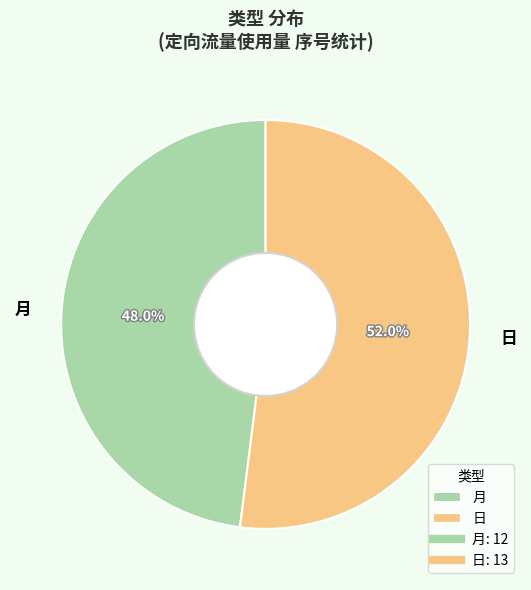

To the nearest percent, what is the average slice percentage?

50%